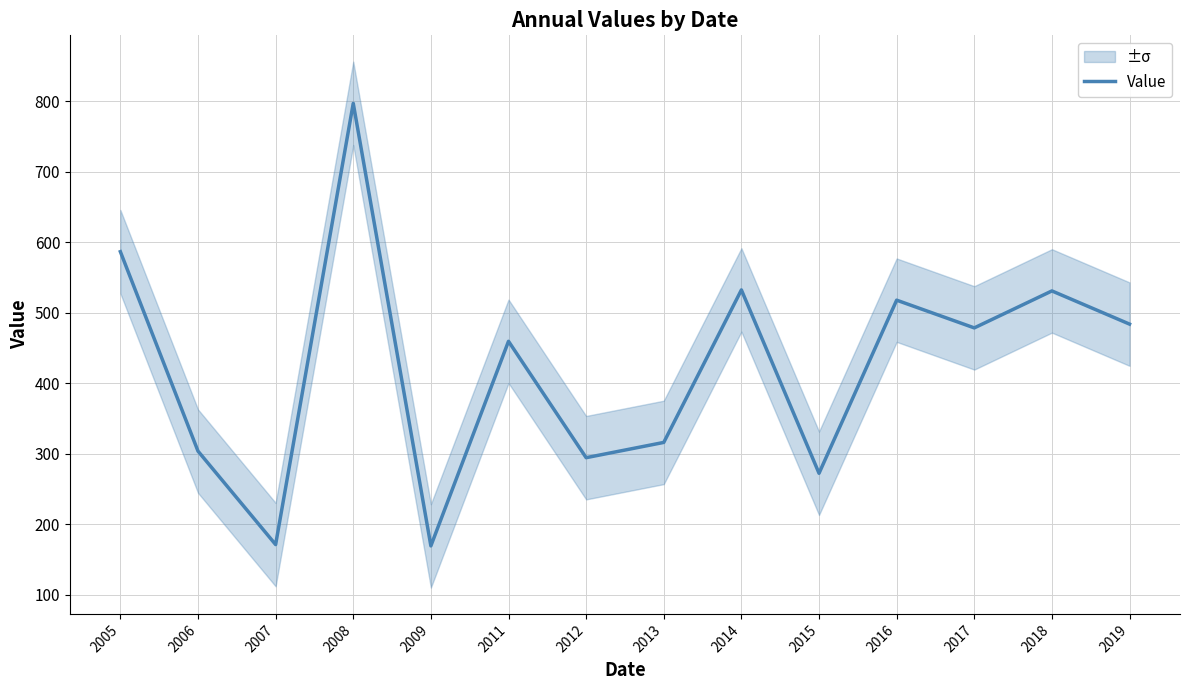

Read the value at 2016.

517.7